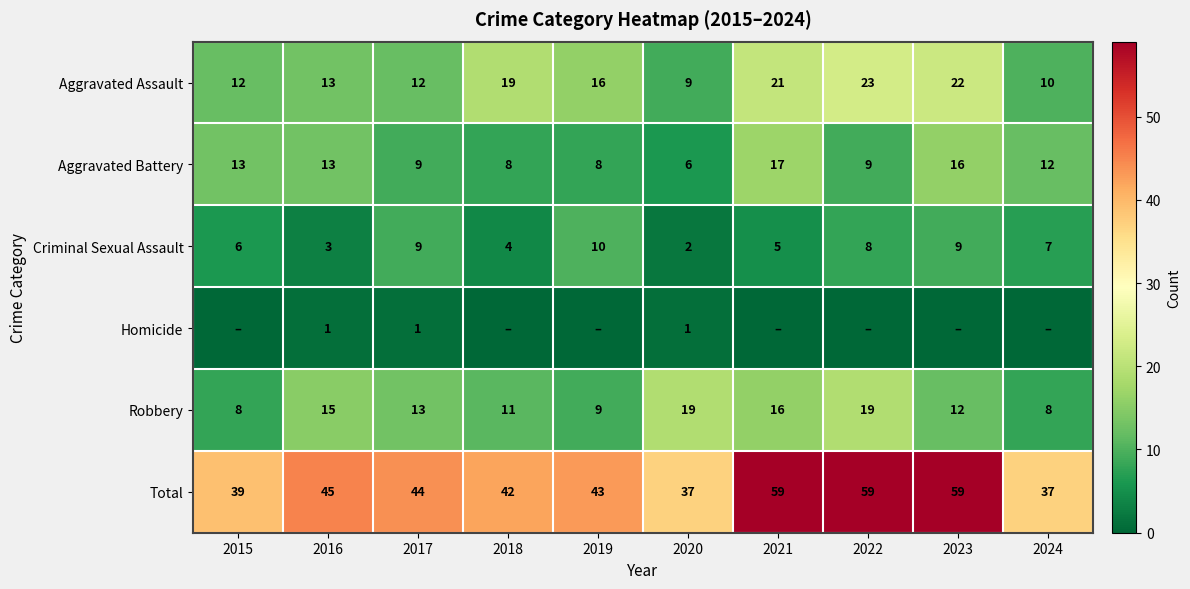

What is the spread (max minus min) of values at 2017?

43